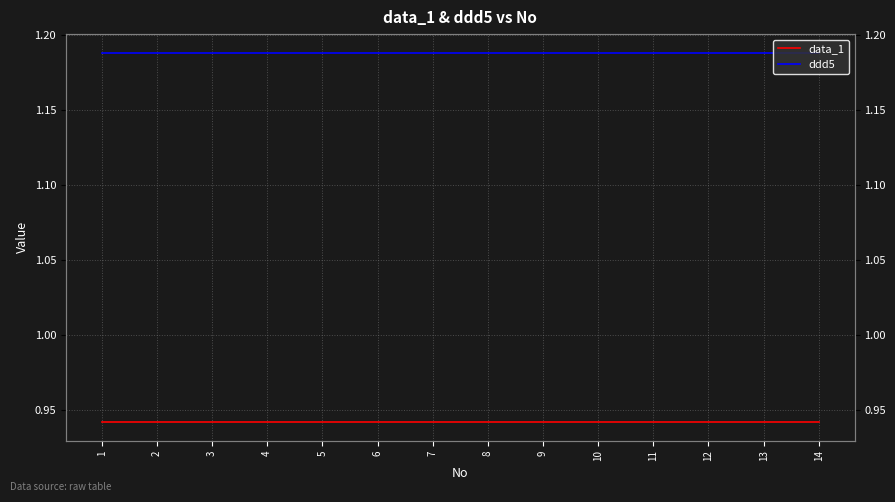

At which category does the chart reach its minimum across all series?

1